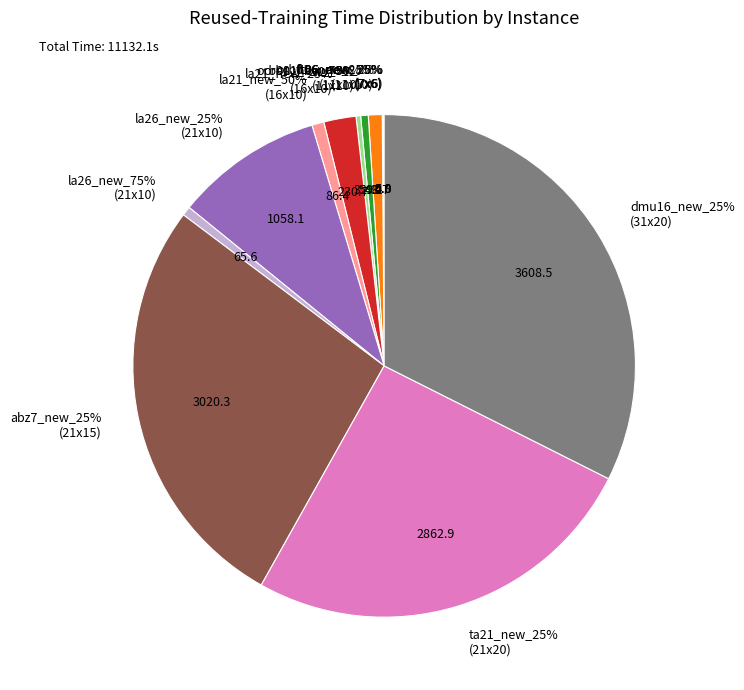

Is there any slice that represents more than half of the pie?

No